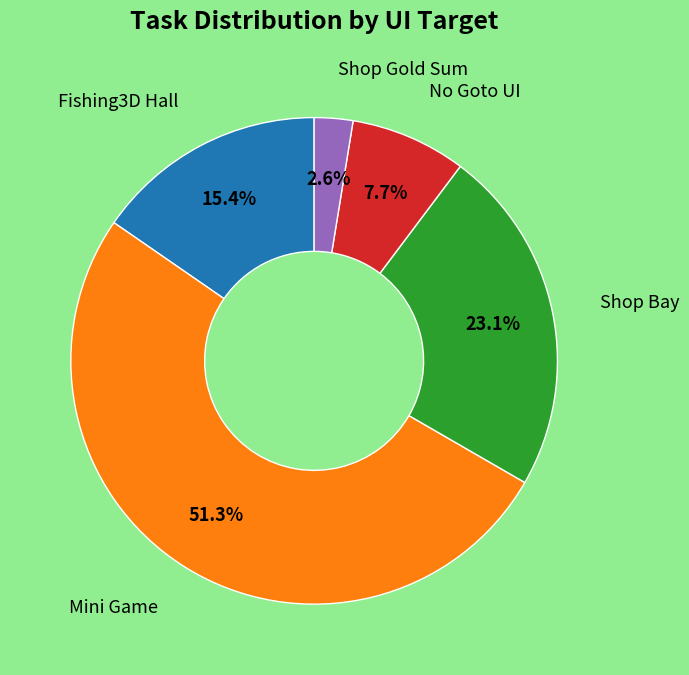

Does any single category account for the majority?

Yes